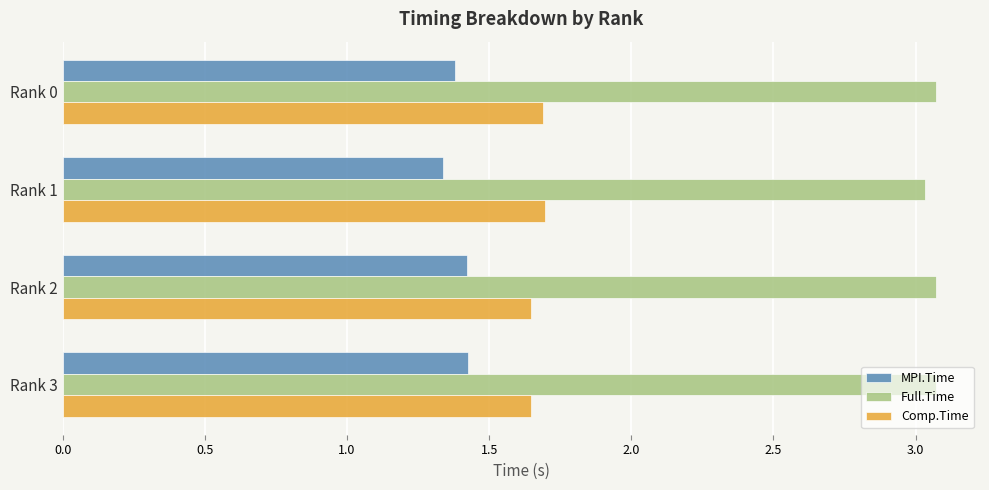

Where is Full.Time nearest to the value 3?

Rank 1